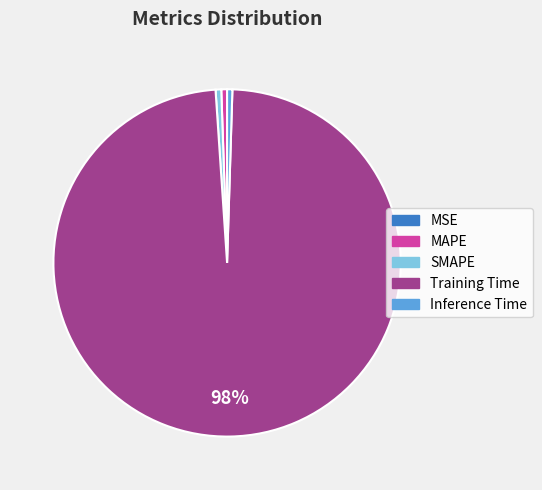

To the nearest percent, what percentage of the pie is SMAPE?

1%